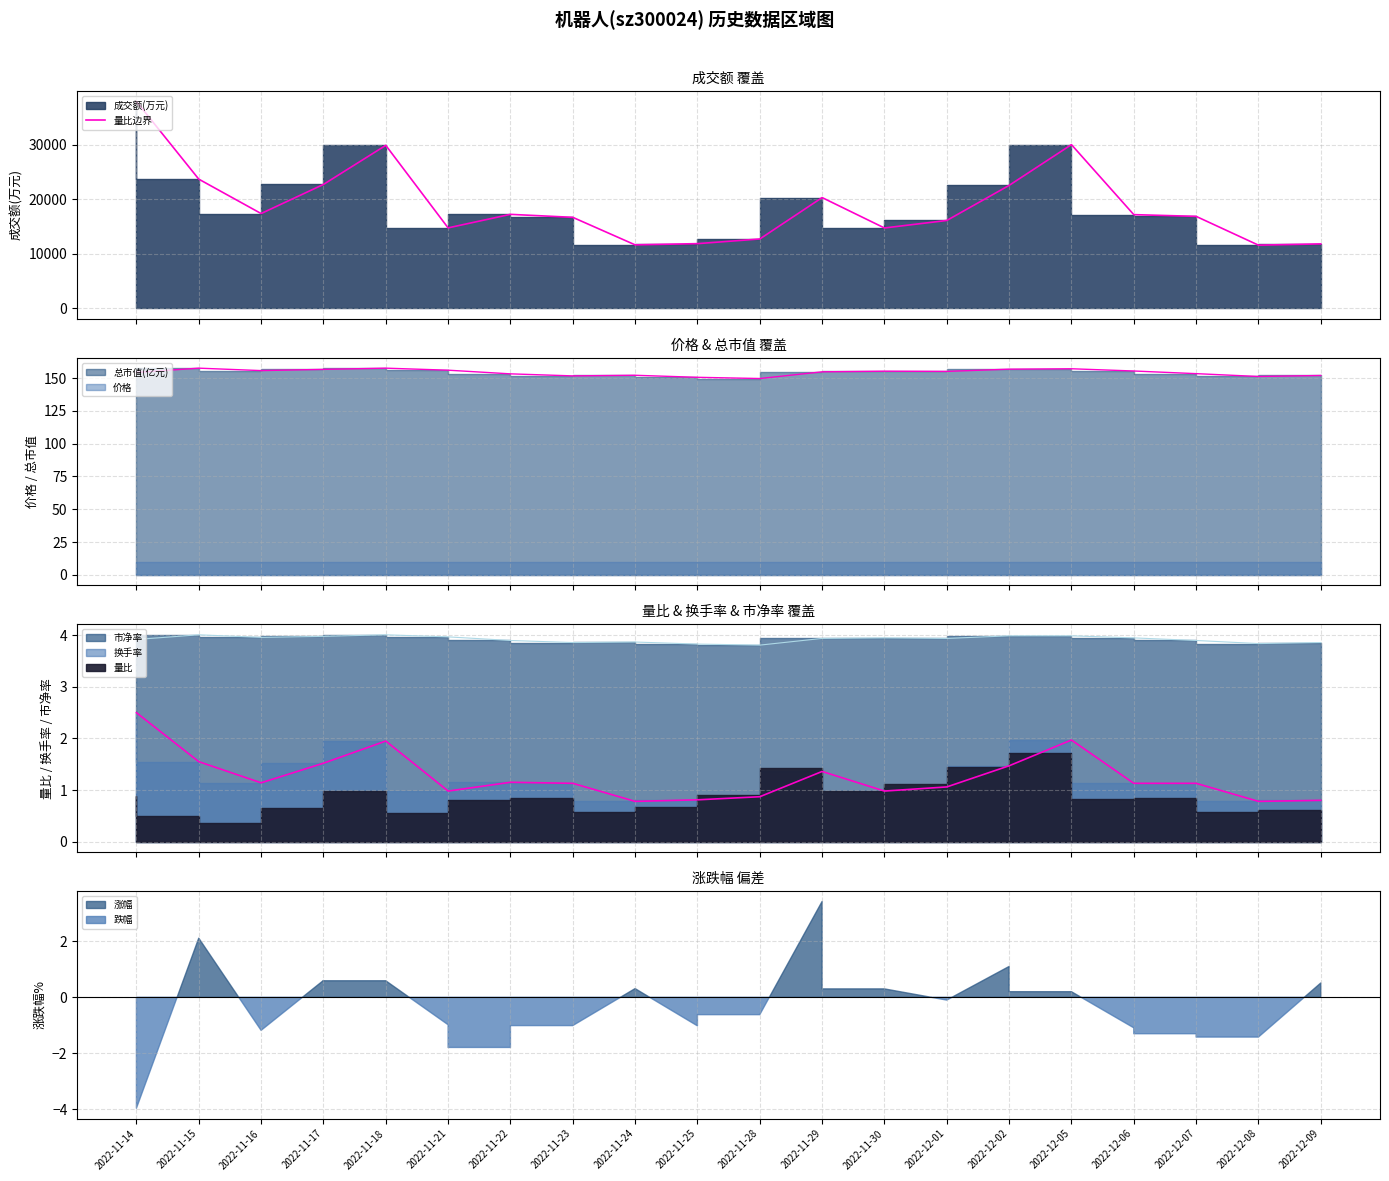

What is the minimum value shown in the chart?

11569